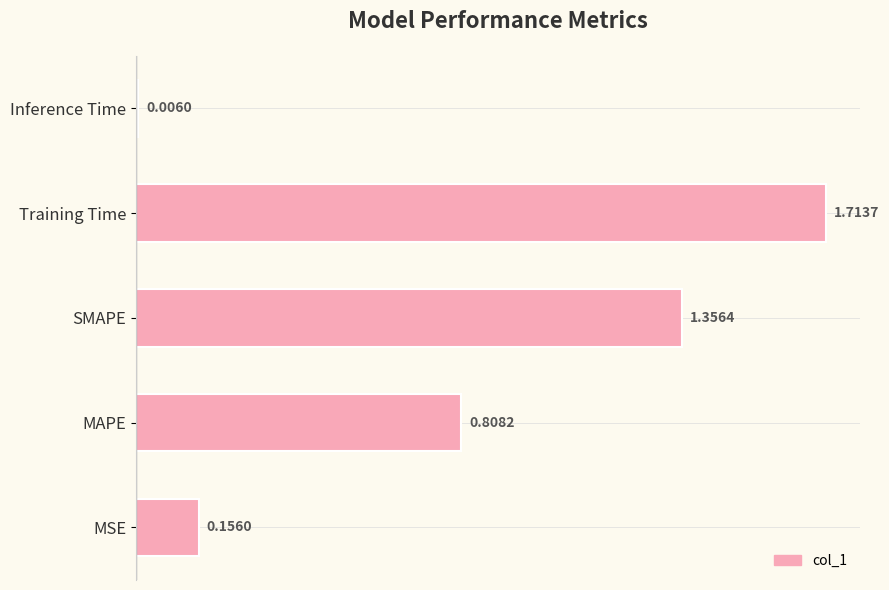

What is the change in value from Training Time to Inference Time?

-1.7